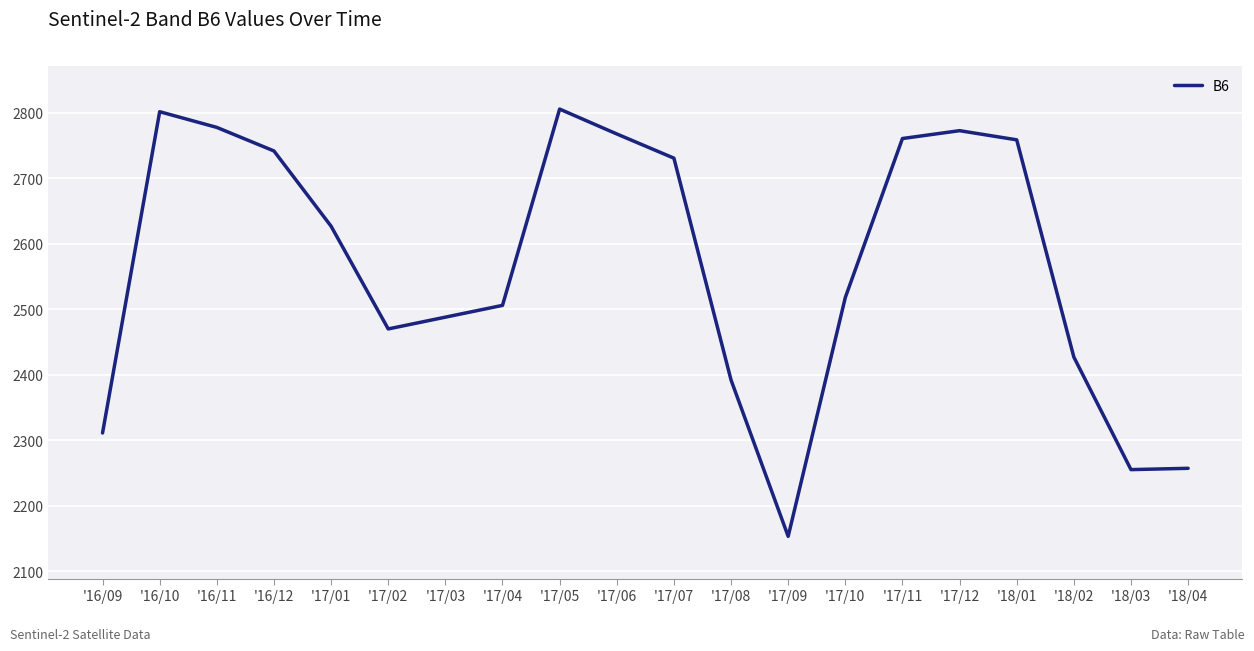

Approximately how many times larger is the value at '17/04 compared to '17/09?

1.2